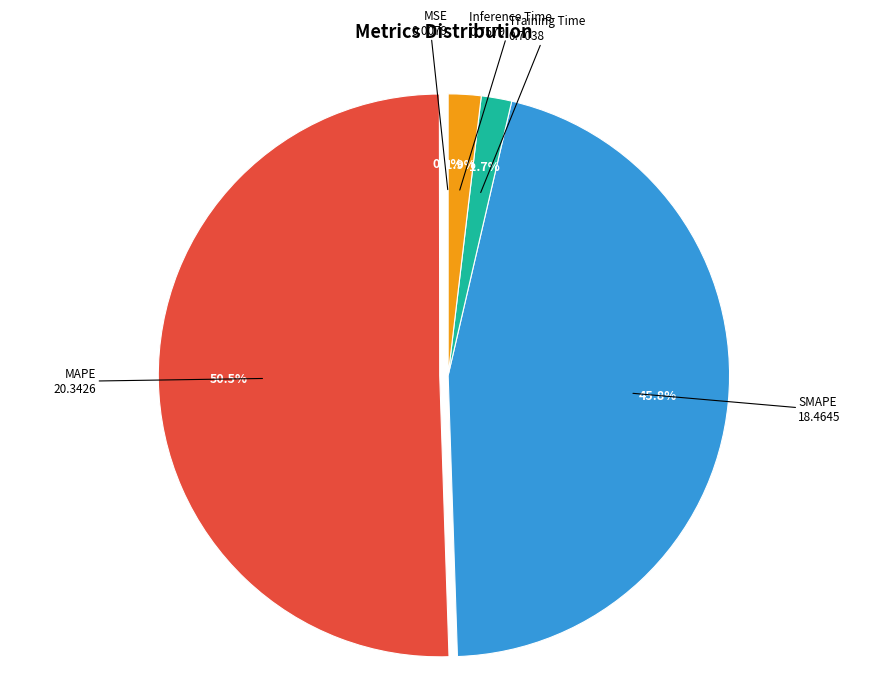

Which category accounts for the majority?

MAPE